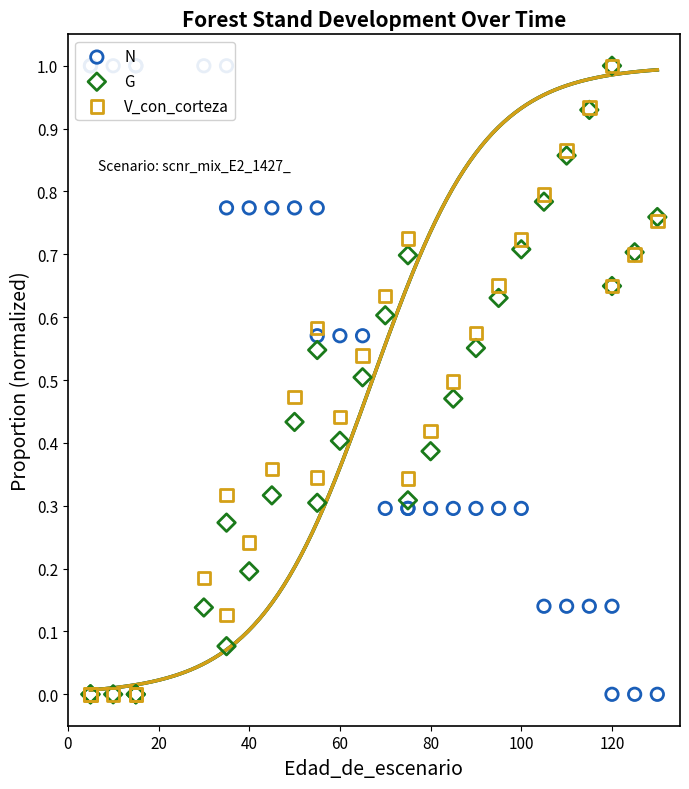

Which series reaches the maximum Y coordinate?

N